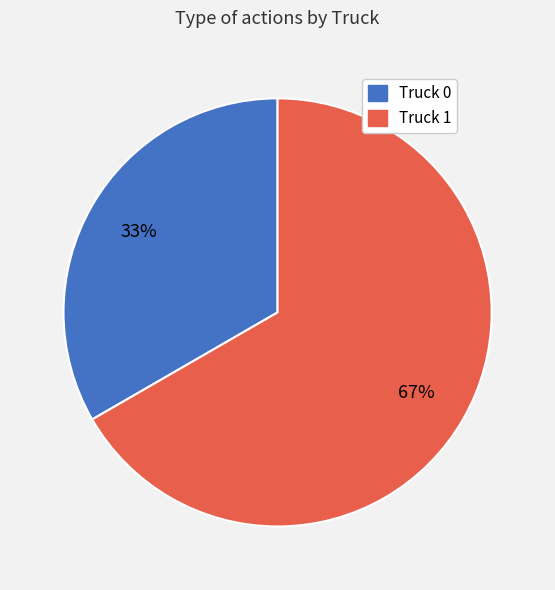

How many slices are in this pie chart?

2